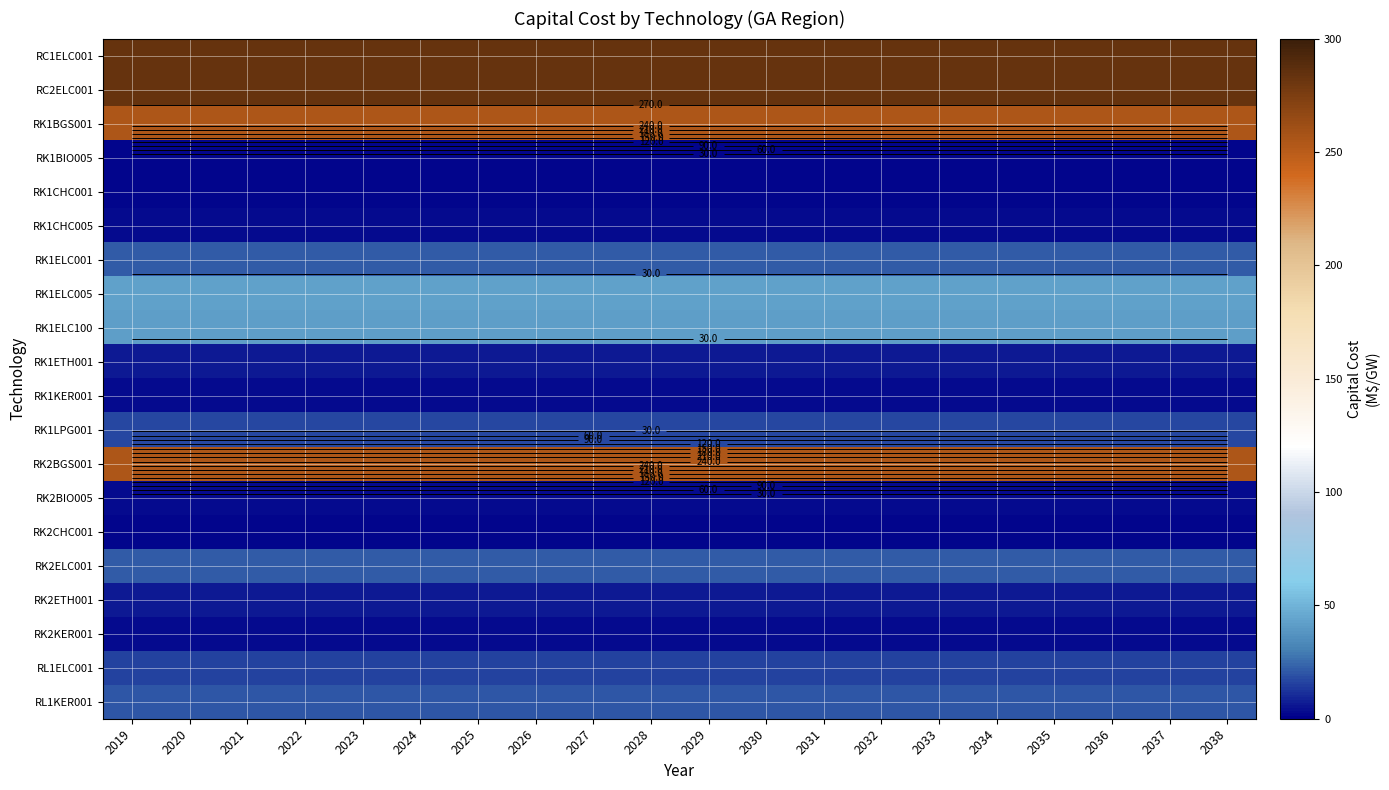

What is the minimum value shown in the chart?

1.8